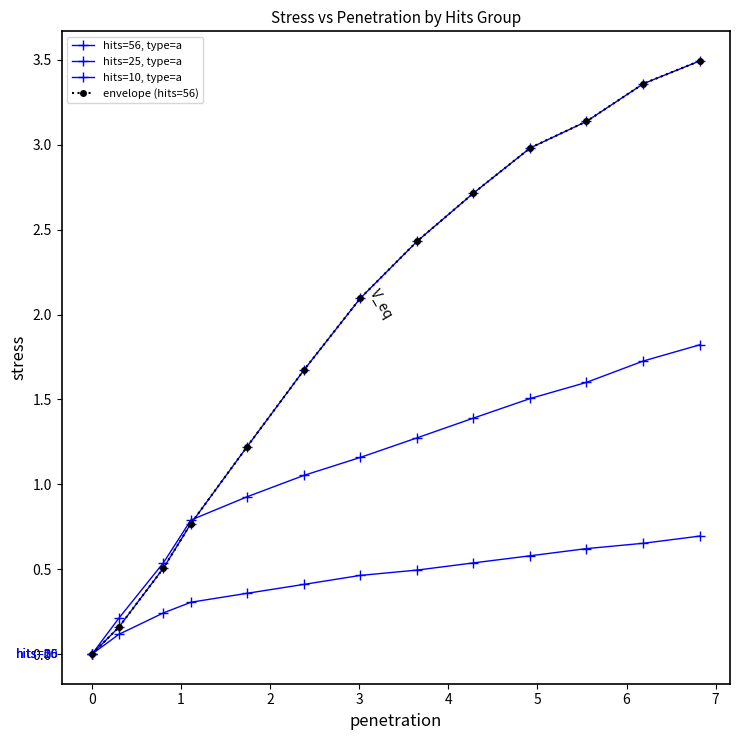

Is this an area chart (filled region under the line)?

No